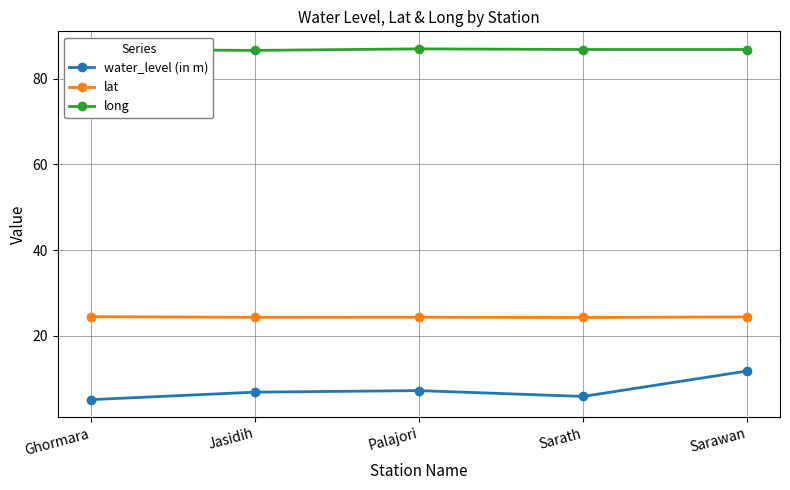

What is the value of the lat point at the 3rd from the left?

24.3